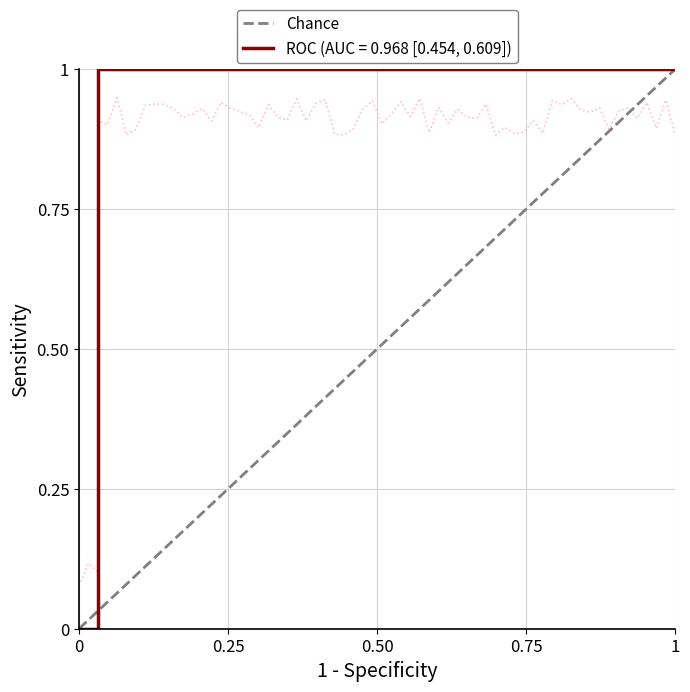

What is the difference between the values at 0 and 1?

1